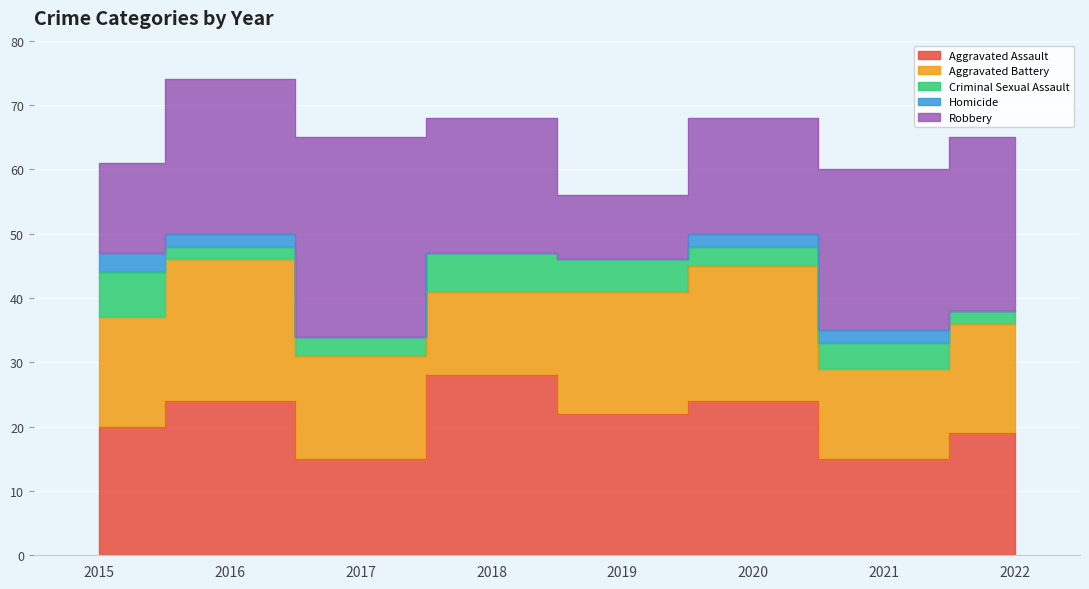

Reading left to right, extract all data points from this chart.

Aggravated Assault: 2015=20	2016=24	2017=15	2018=28	2019=22	2020=24	2021=15	2022=19
Aggravated Battery: 2015=17	2016=22	2017=16	2018=13	2019=19	2020=21	2021=14	2022=17
Criminal Sexual Assault: 2015=7	2016=2	2017=3	2018=6	2019=5	2020=3	2021=4	2022=2
Homicide: 2015=3	2016=2	2017=0	2018=0	2019=0	2020=2	2021=2	2022=0
Robbery: 2015=14	2016=24	2017=31	2018=21	2019=10	2020=18	2021=25	2022=27